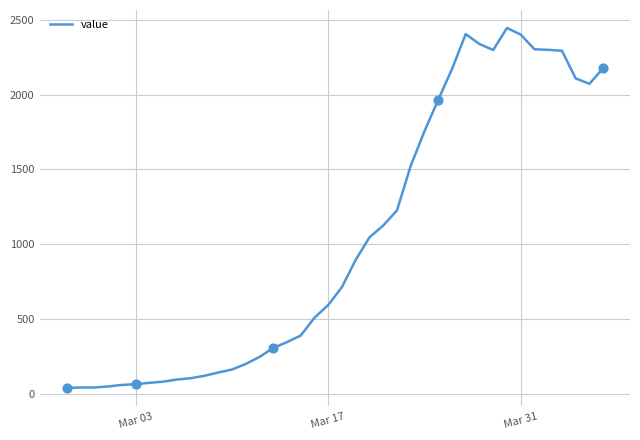

What is the maximum value shown in the chart?

2445